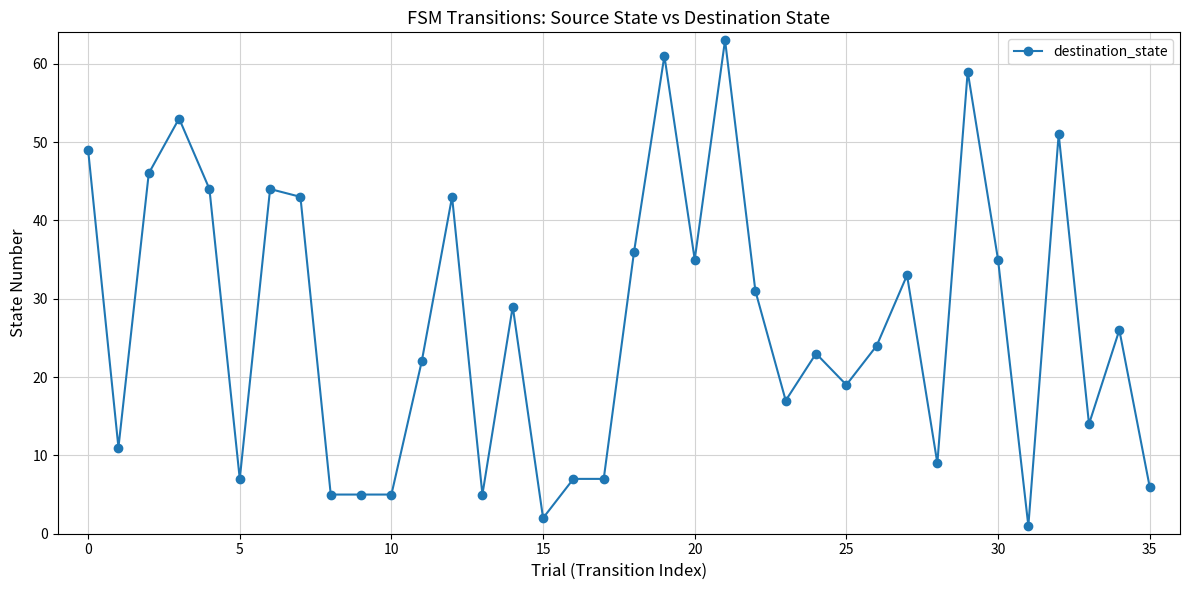

True or false: there are more than 2 points higher than both neighbors.

True